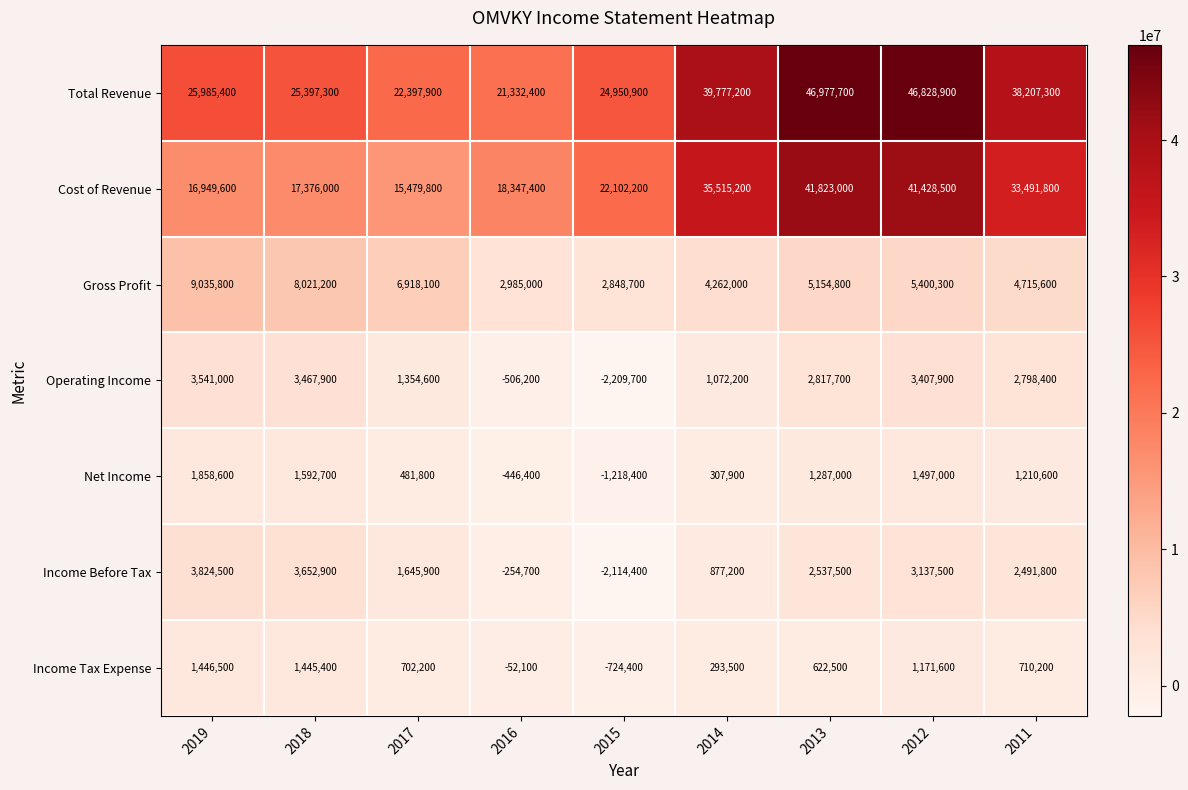

Which series has the largest total across all categories?

Total Revenue